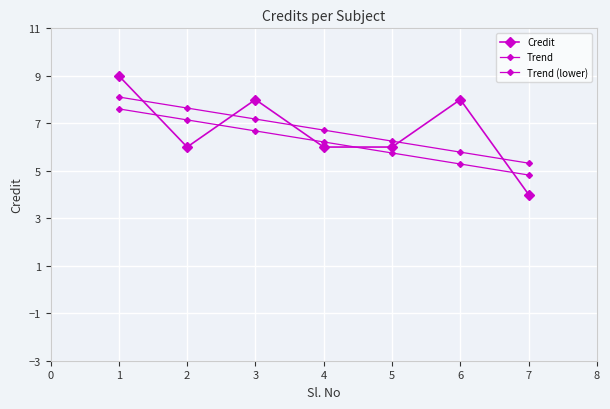

What is the minimum value shown in the chart?

4.0